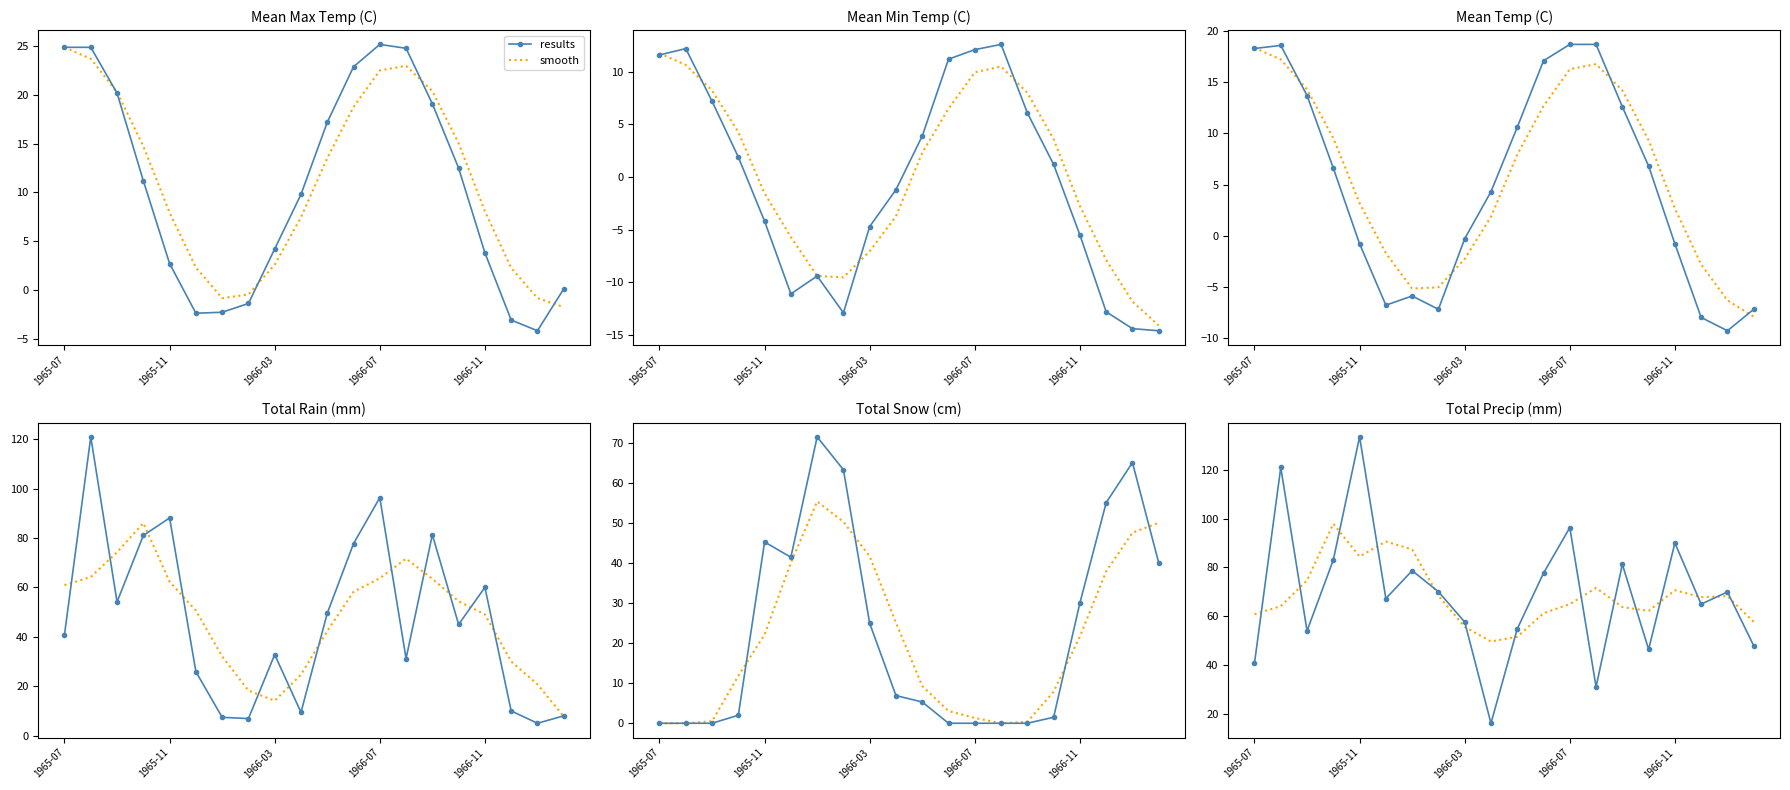

Is this an area chart (filled region under the line)?

No